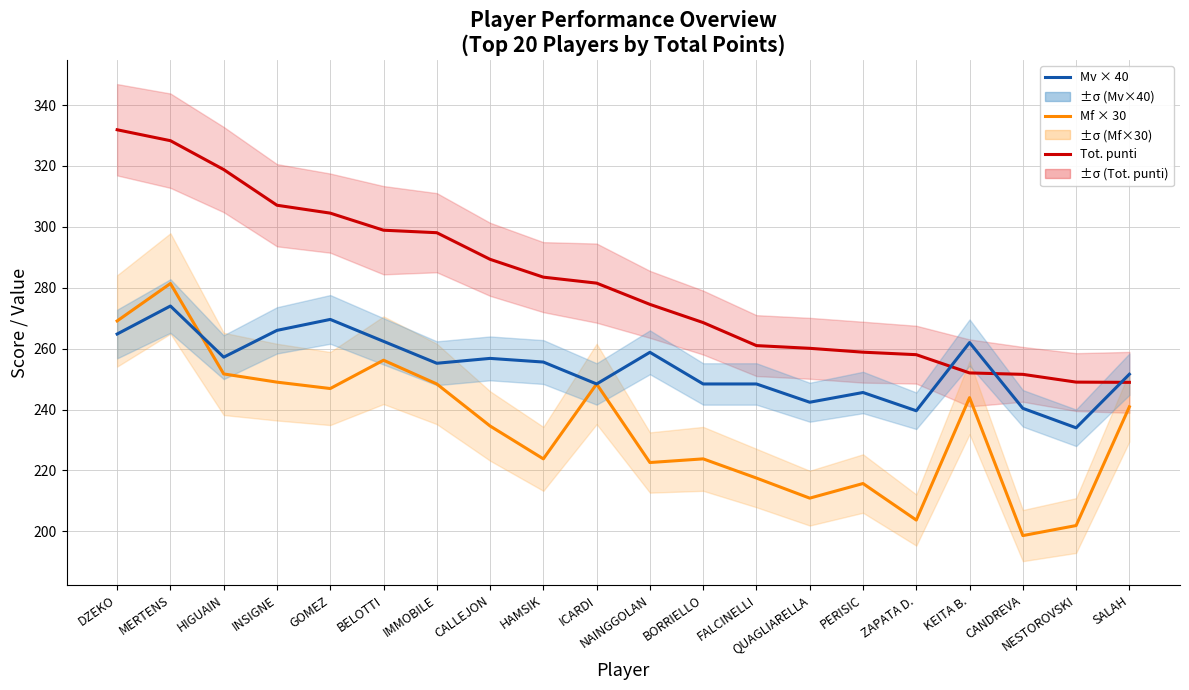

The value of Mf × 30 at NAINGGOLAN is 83.8. True or false?

False